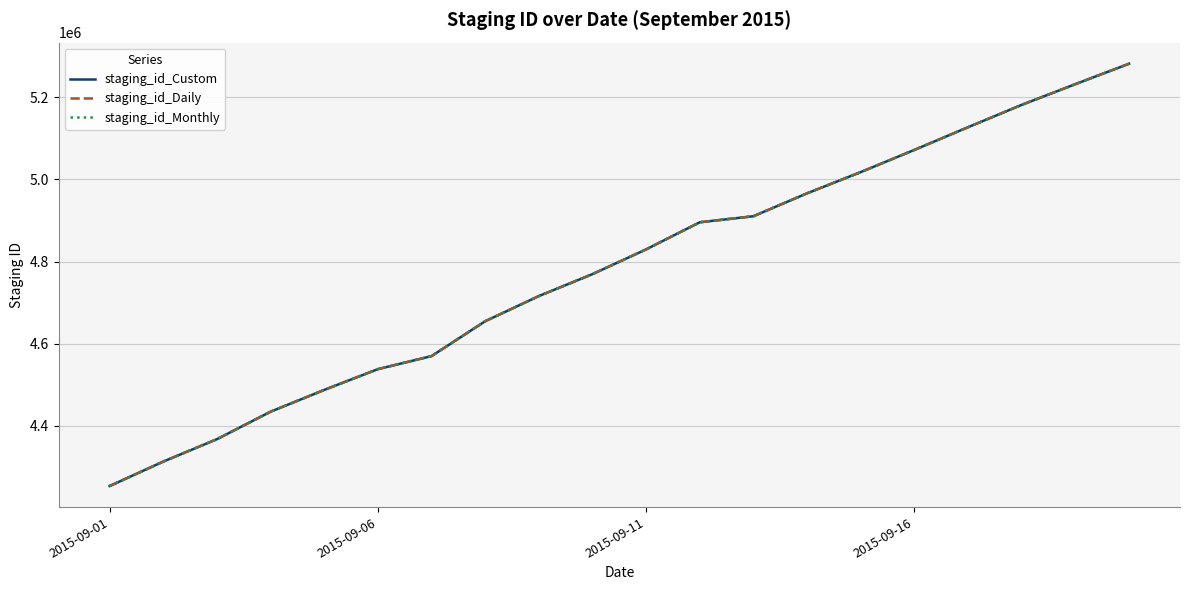

List the series in order of their overall mean, highest first.

staging_id_Monthly, staging_id_Custom, staging_id_Daily